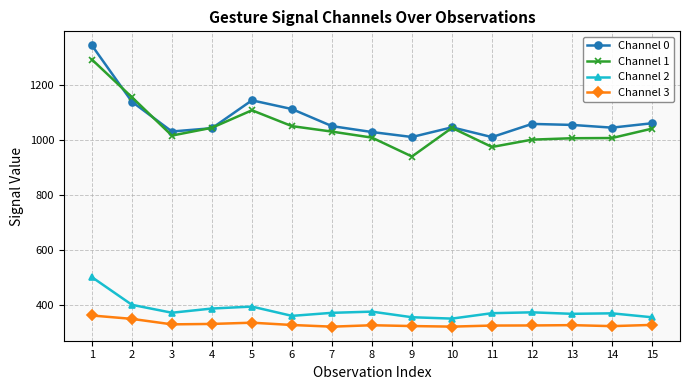

Which series has the largest total across all categories?

Channel 0